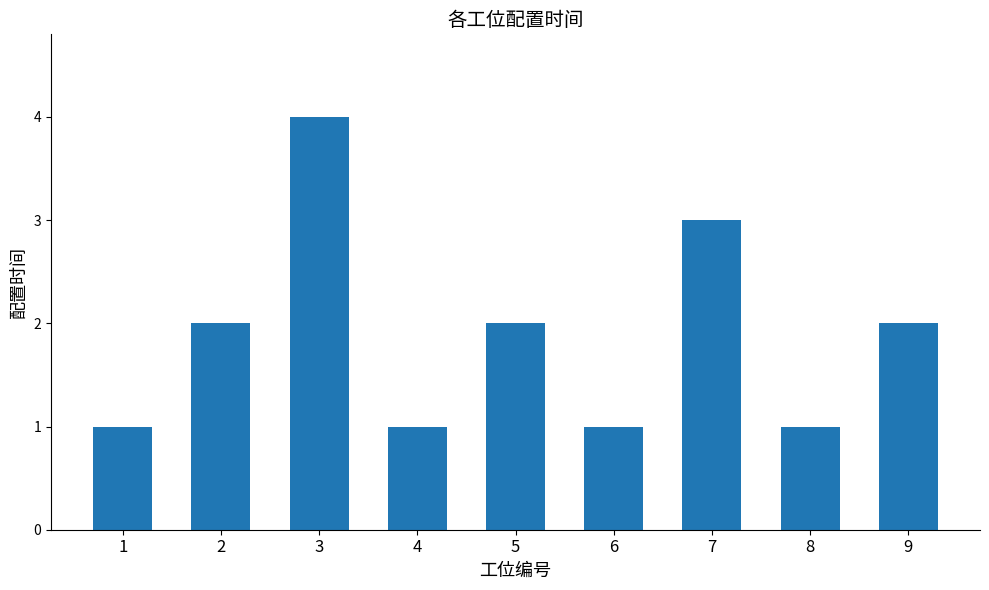

Count the values in the range 1 to 2.

7